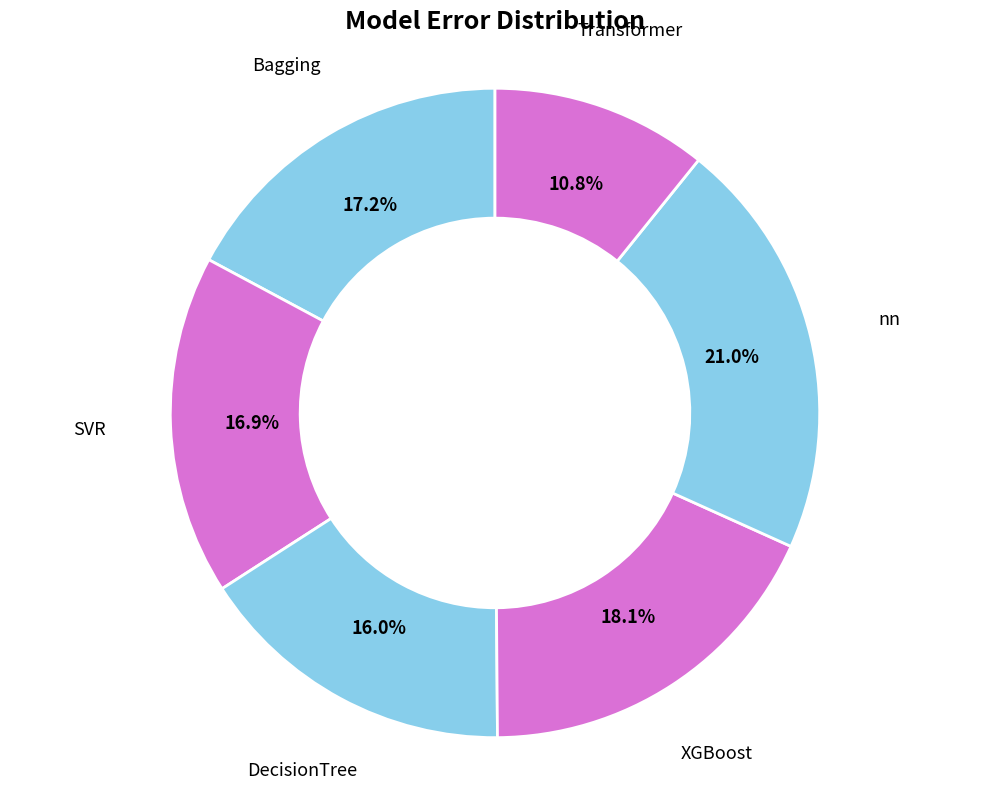

Rank the categories by value from lowest to highest.

Transformer, DecisionTree, SVR, Bagging, XGBoost, nn